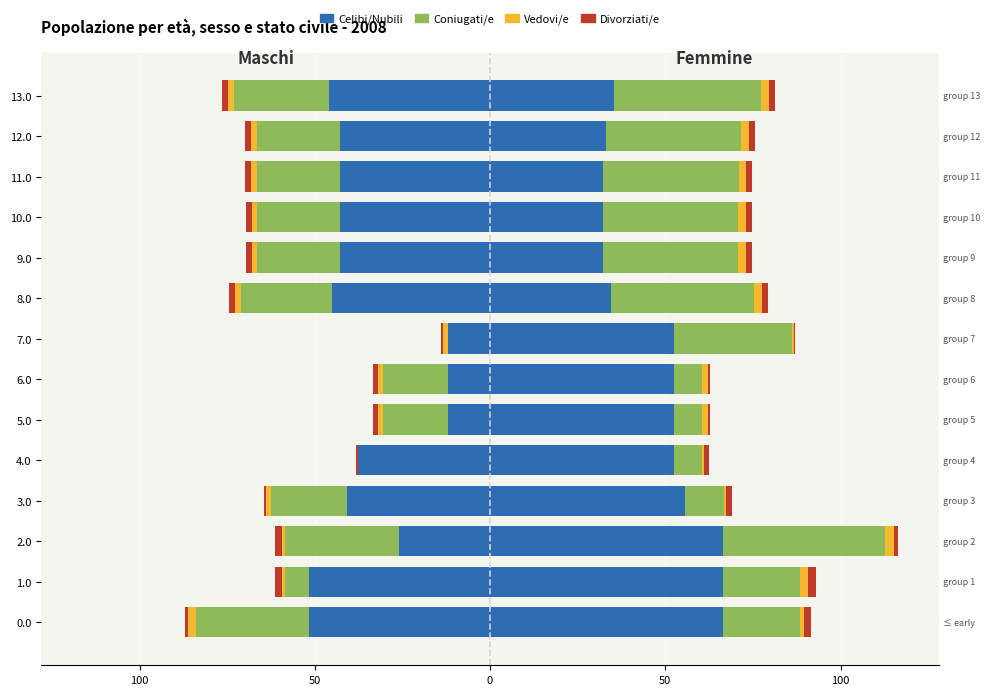

What is the difference between the Celibi/Nubili values at 13 and 8?

1.0